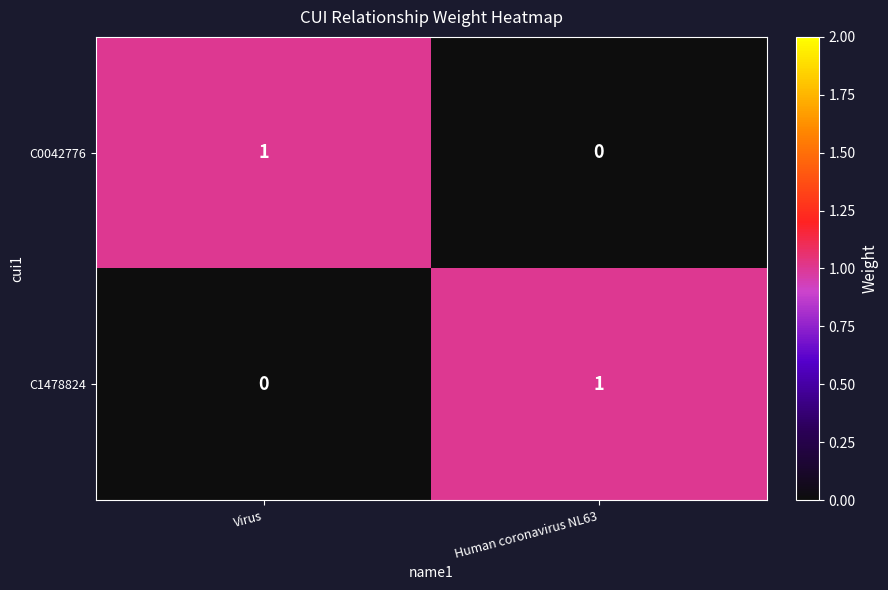

How many values in the C1478824 series are below 1?

1